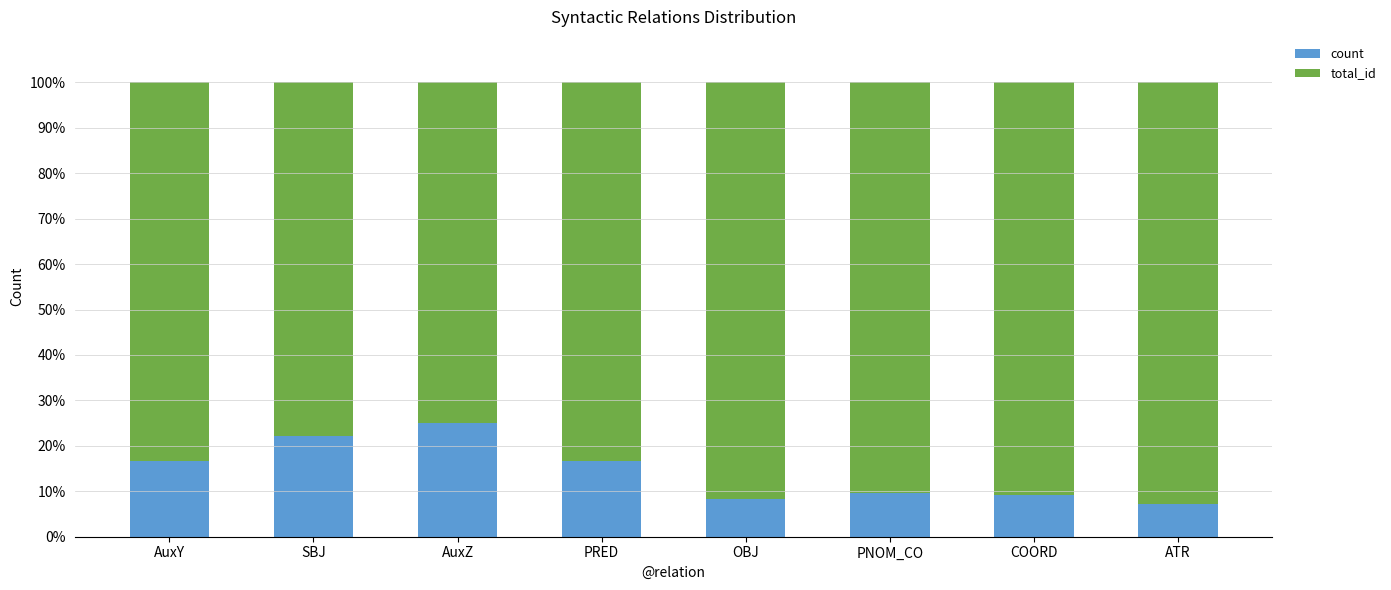

Does the chart contain any negative values?

No